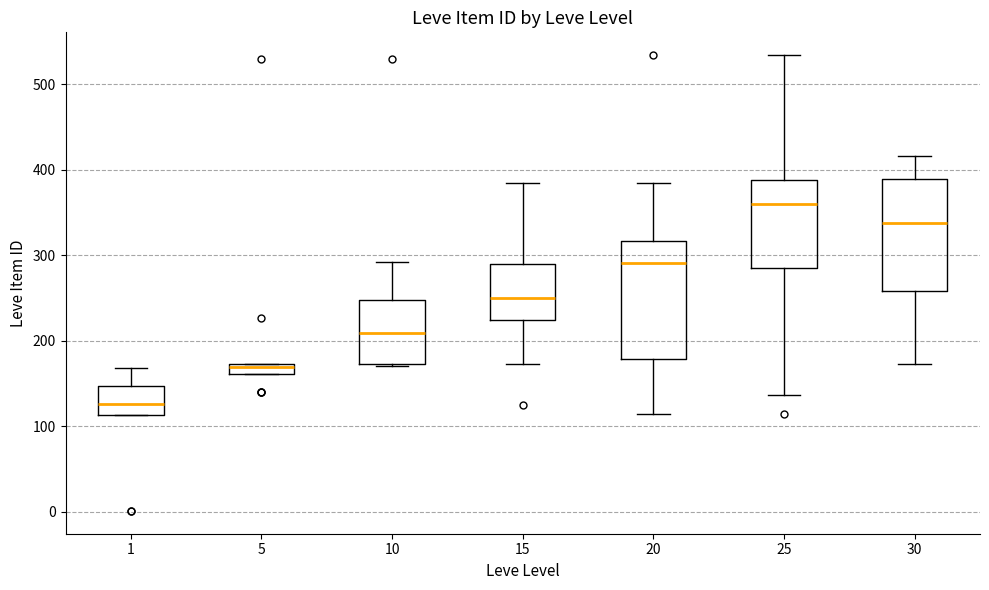

Where does the median line of the box at x = 30 sit on the y-axis? The values are not printed on the chart, so give them approximately, as read against the axis.

340